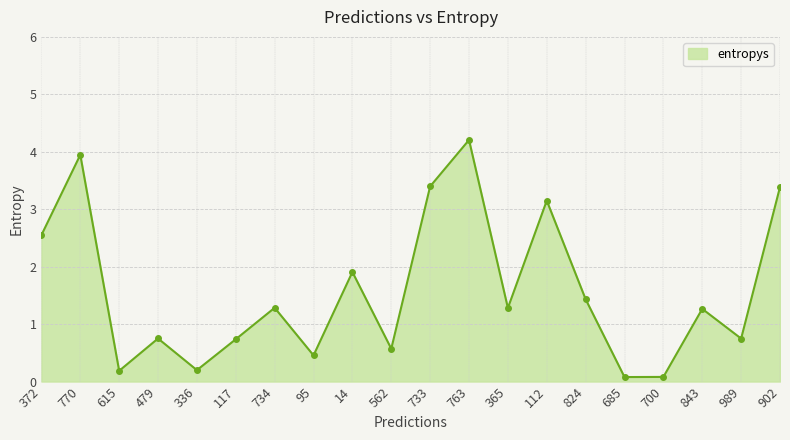

Is it true that the value at 117 is 0.7?

True